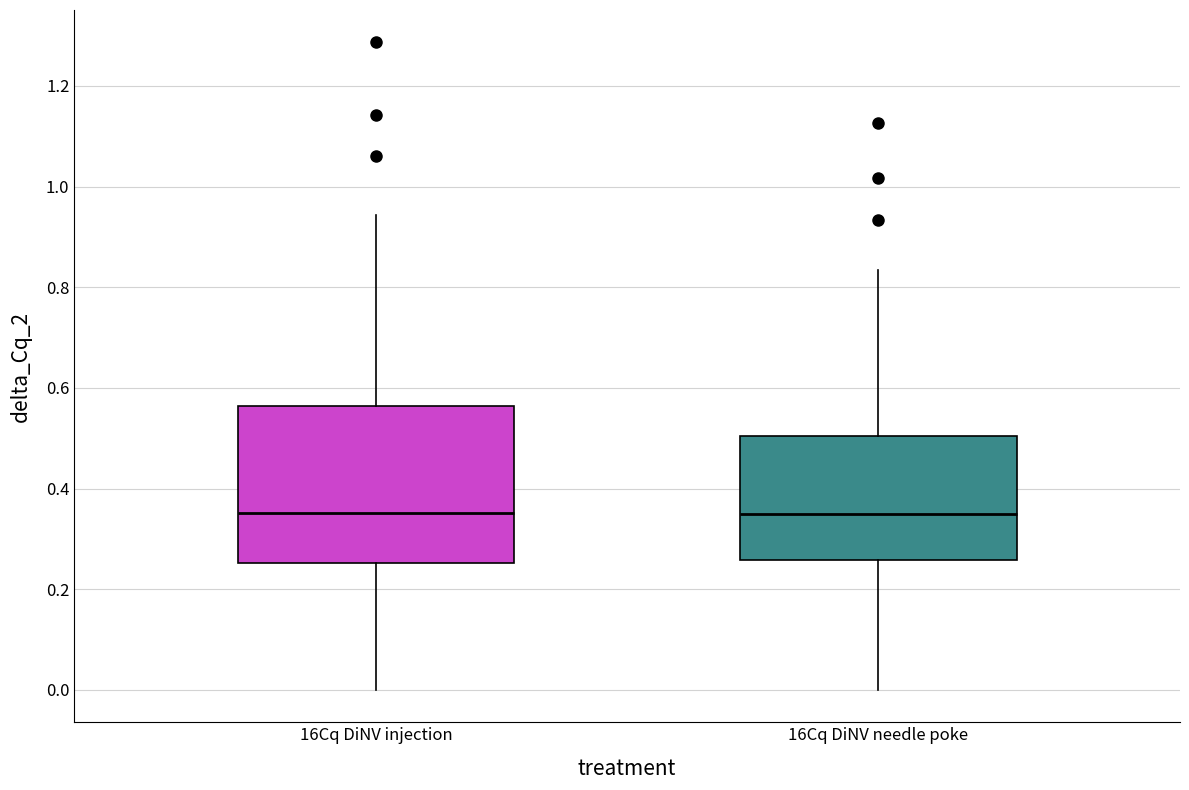

Where does the upper whisker of the box for 16Cq DiNV needle poke end on the y-axis? The values are not printed on the chart, so give them approximately, as read against the axis.

0.84